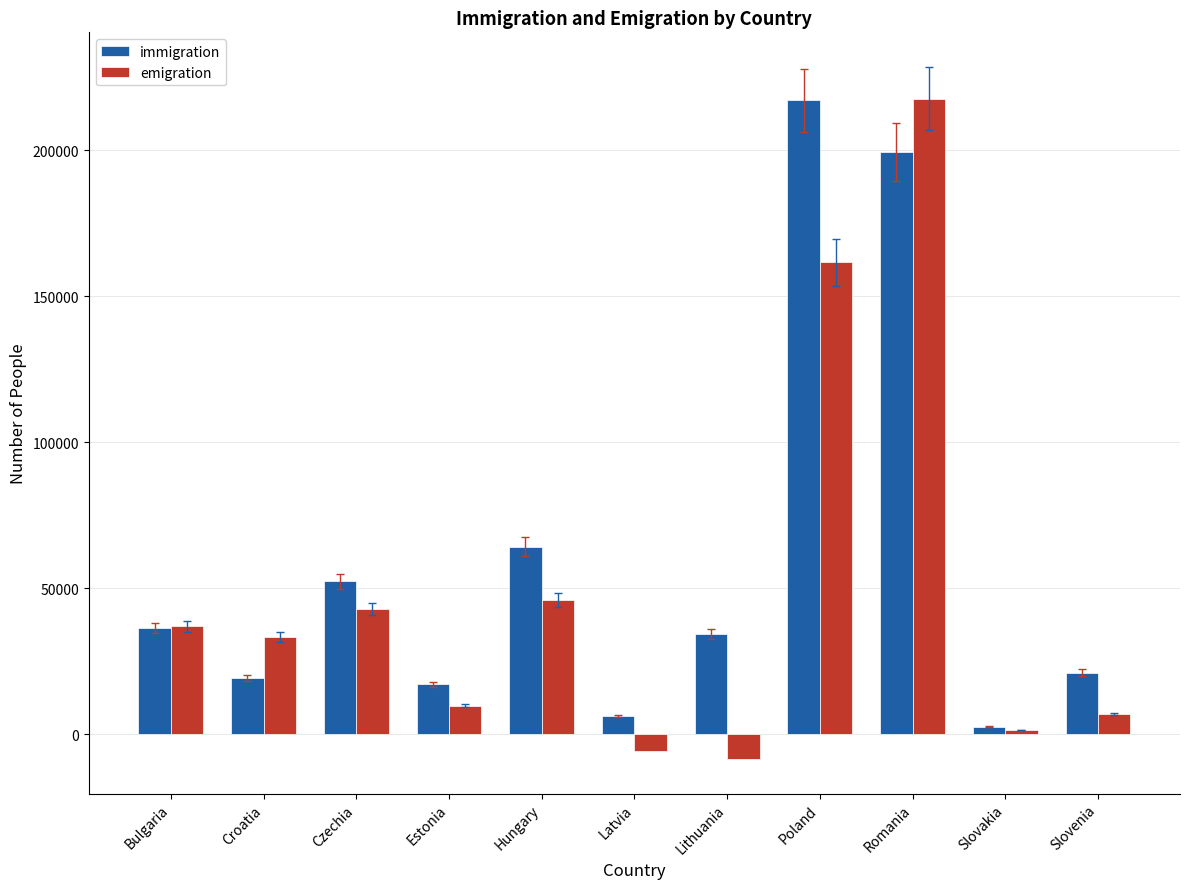

At which label is immigration closest to 109855?

Hungary